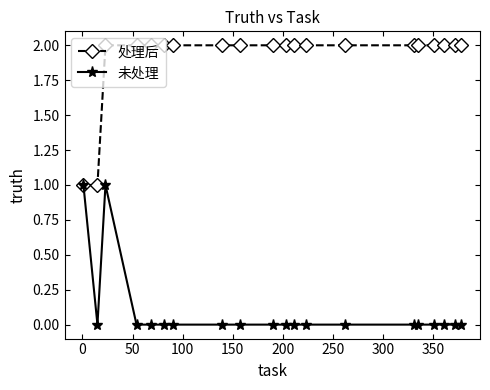

Which series has the largest total across all categories?

处理后